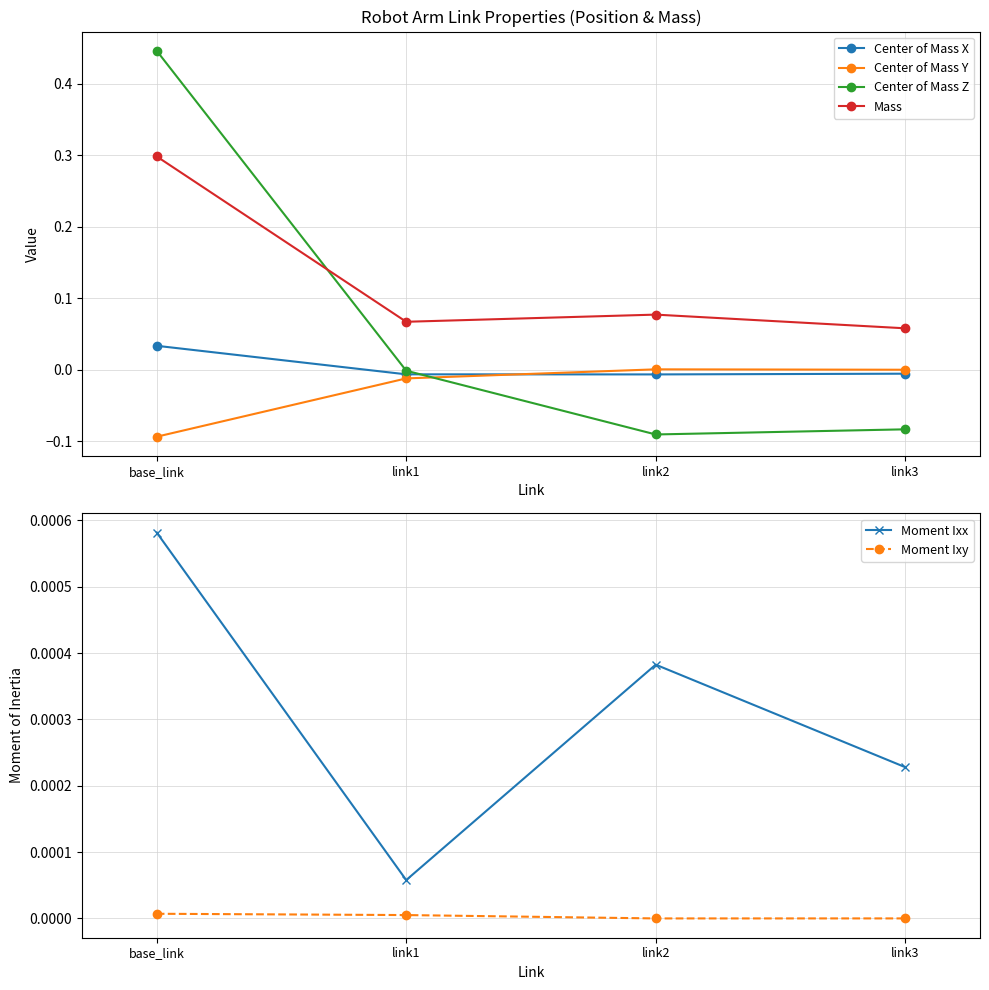

Reading right to left, extract all data points from this chart.

Center of Mass X: link3=-0.0	link2=-0.0	link1=-0.0	base_link=0.0
Center of Mass Y: link3=-0.0	link2=0.0	link1=-0.0	base_link=-0.1
Center of Mass Z: link3=-0.1	link2=-0.1	link1=-0.0	base_link=0.4
Mass: link3=0.1	link2=0.1	link1=0.1	base_link=0.3
Moment Ixx: link3=0.0	link2=0.0	link1=0.0	base_link=0.0
Moment Ixy: link3=0.0	link2=-0.0	link1=0.0	base_link=0.0